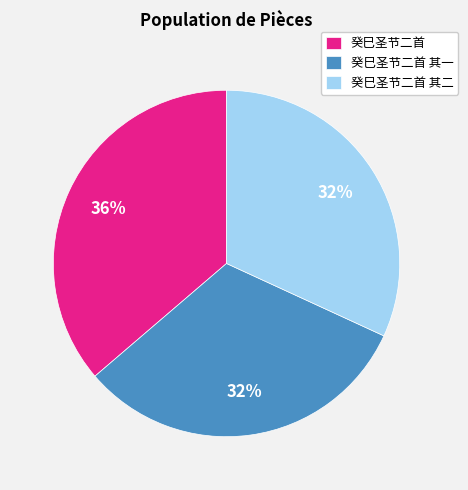

Is there any slice that represents more than half of the pie?

No